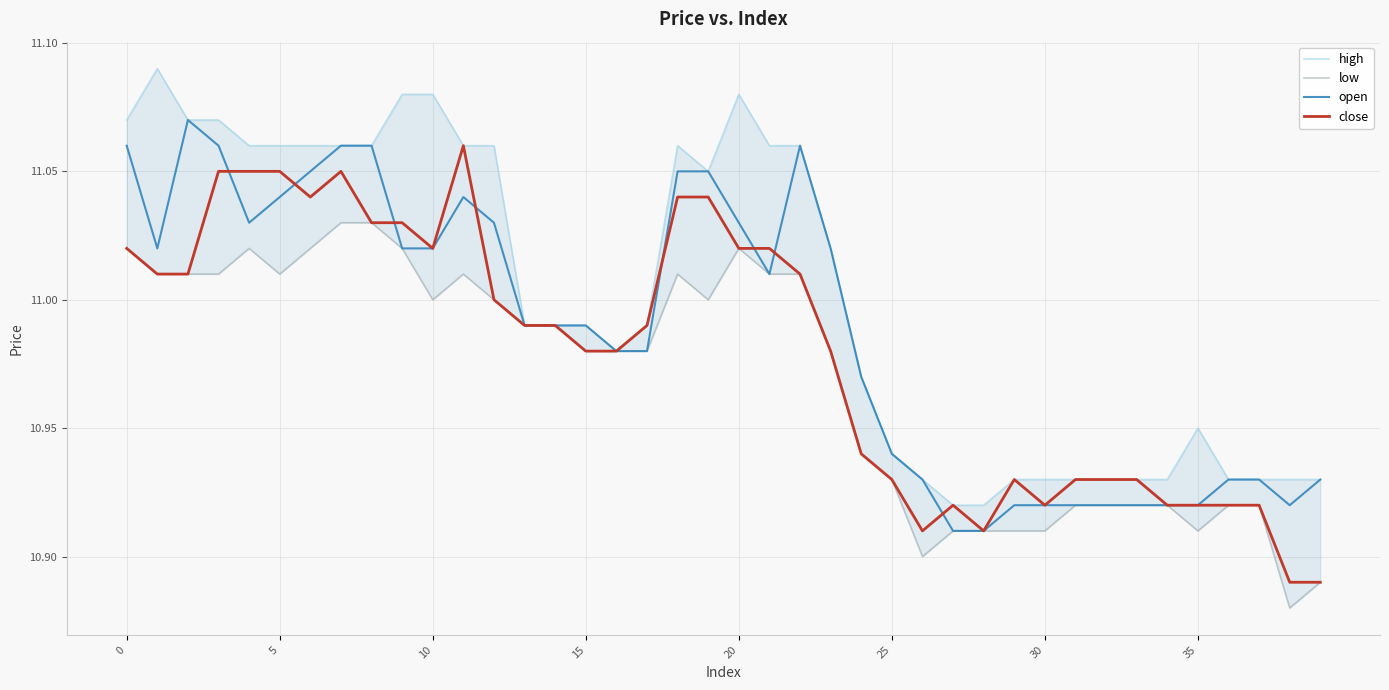

What is the label of the 26th point from the left?

25